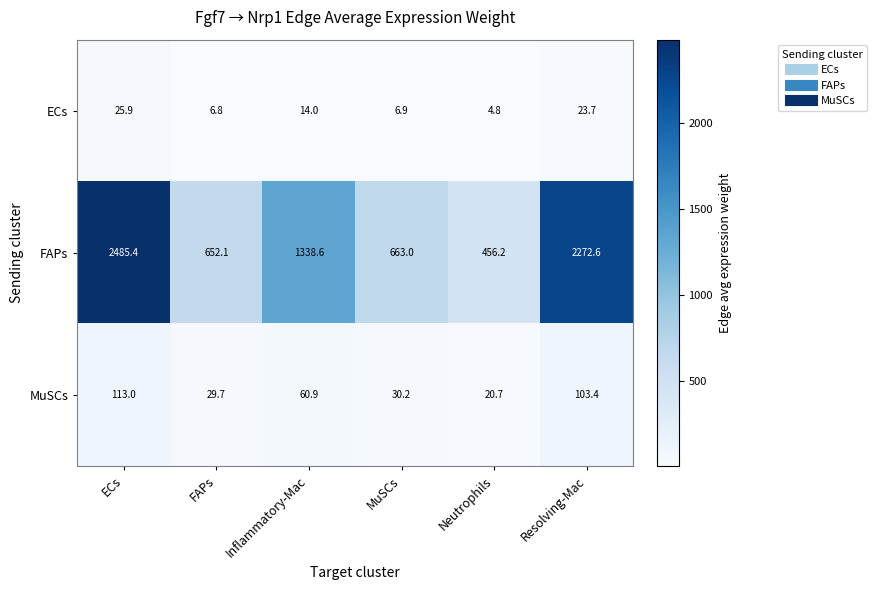

At which category does the chart reach its minimum across all series?

Neutrophils